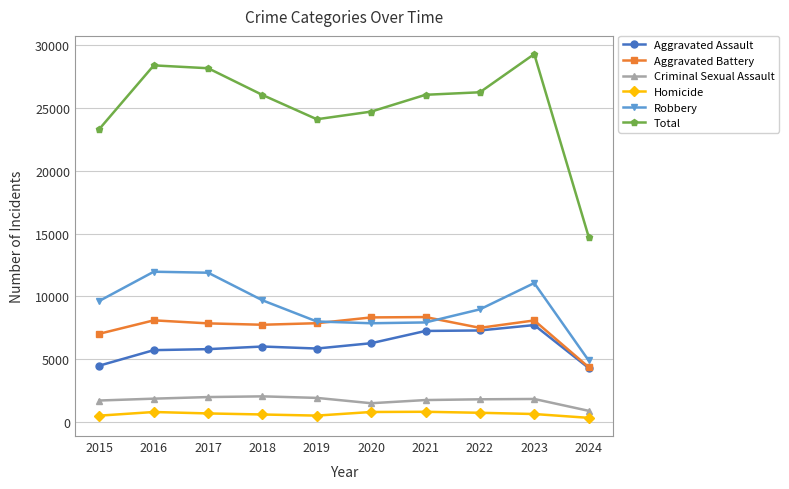

True or false: Criminal Sexual Assault has more than 1 points higher than both neighbors.

True